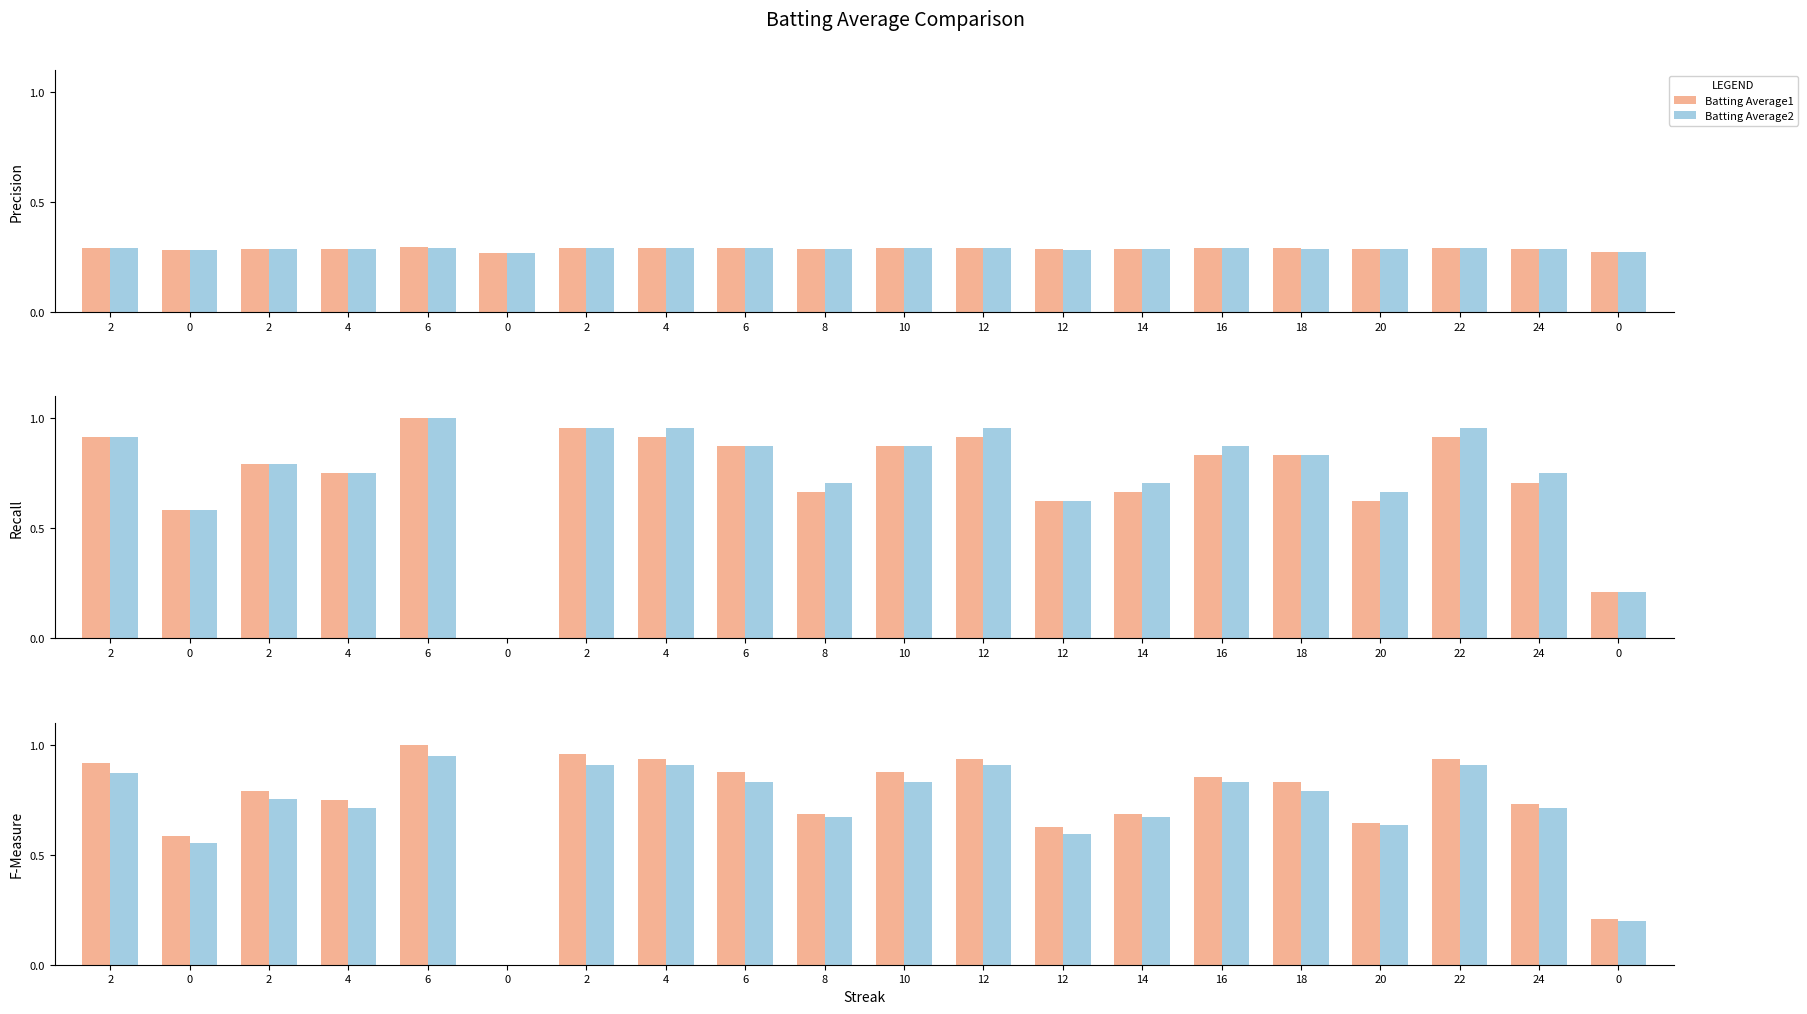

Between 2 and 2, which series saw the biggest shift?

Batting Average1